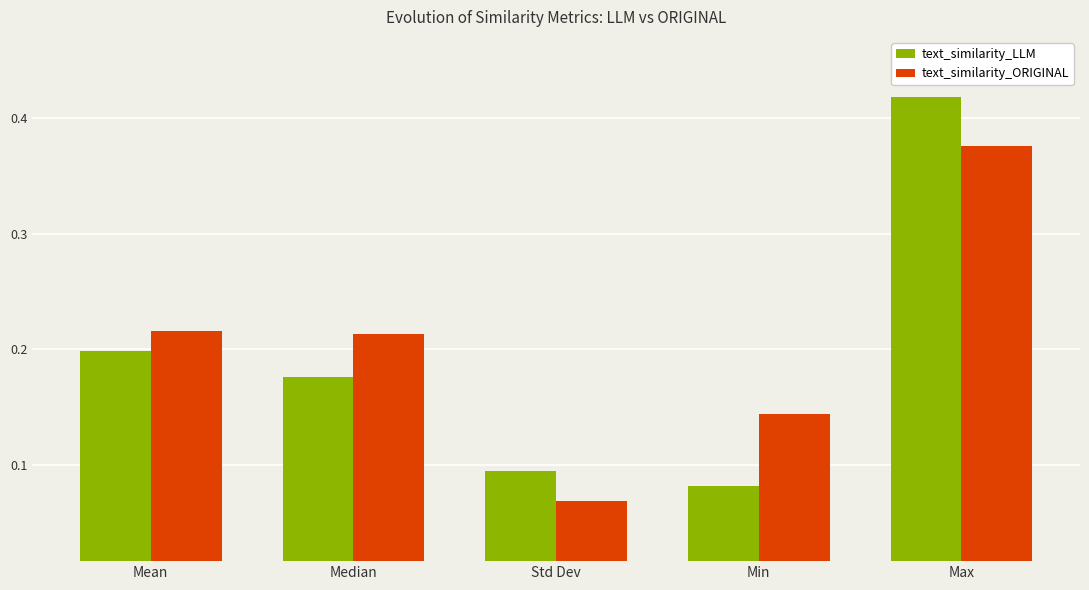

Which series has the largest total across all categories?

text_similarity_ORIGINAL